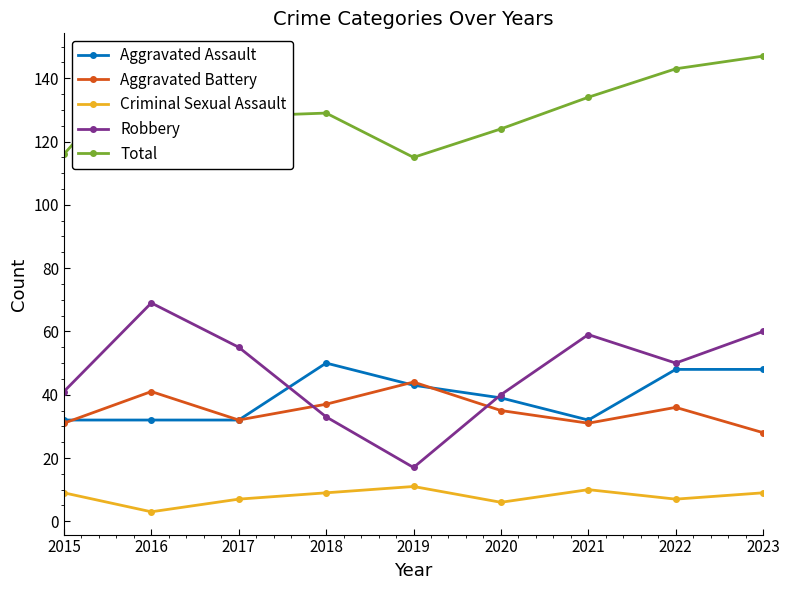

What is the value of the Criminal Sexual Assault point at the 7th from the left?

10